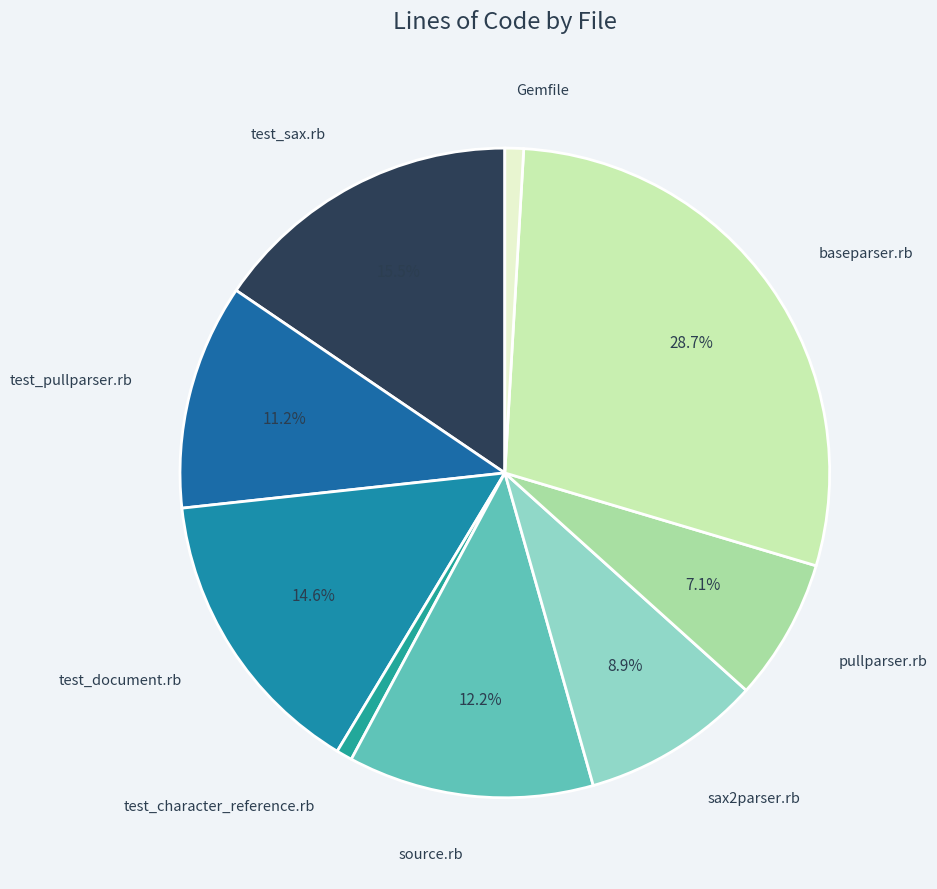

How many slices are in this pie chart?

9